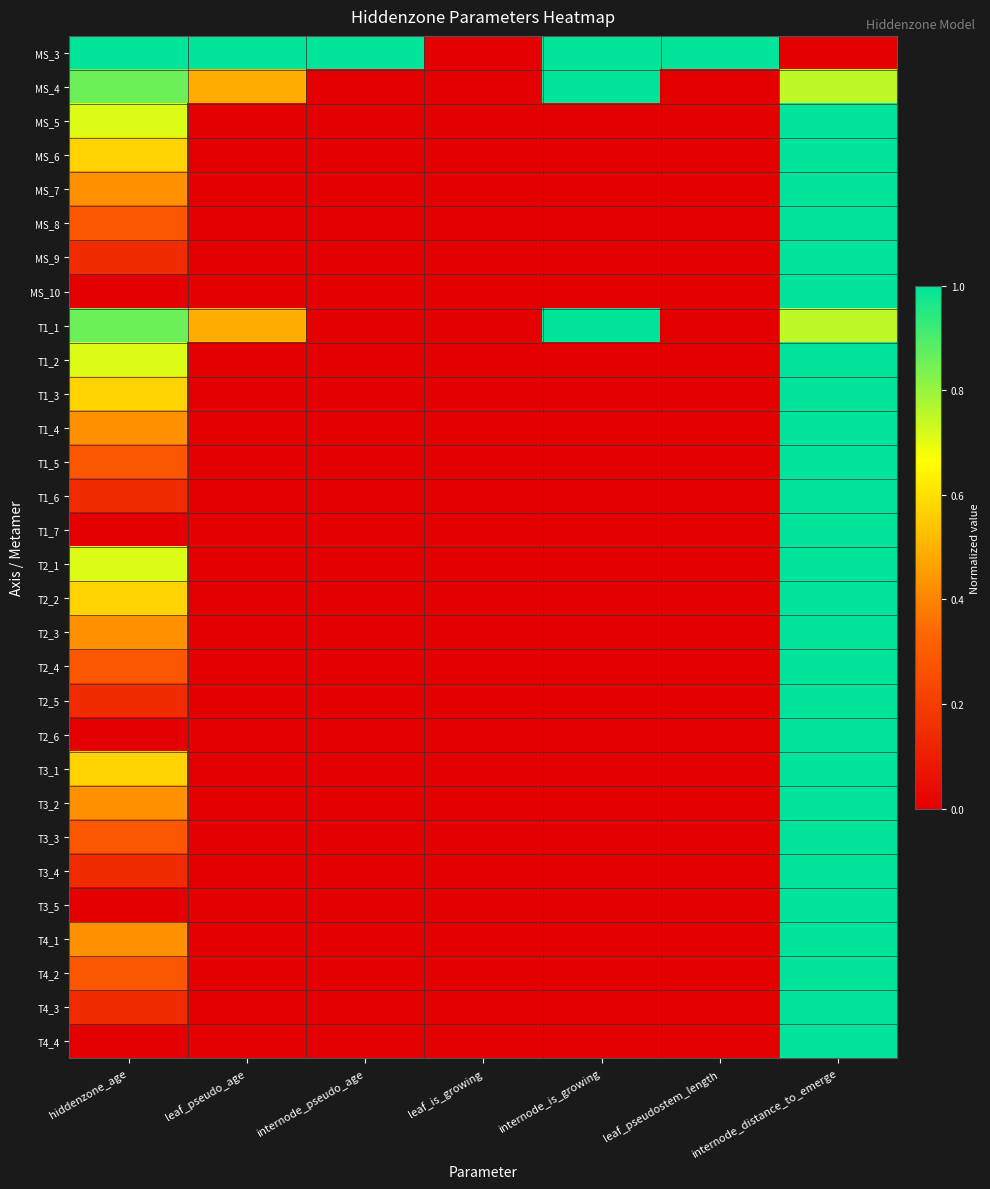

At which category is the sum across all series the highest?

internode_distance_to_emerge